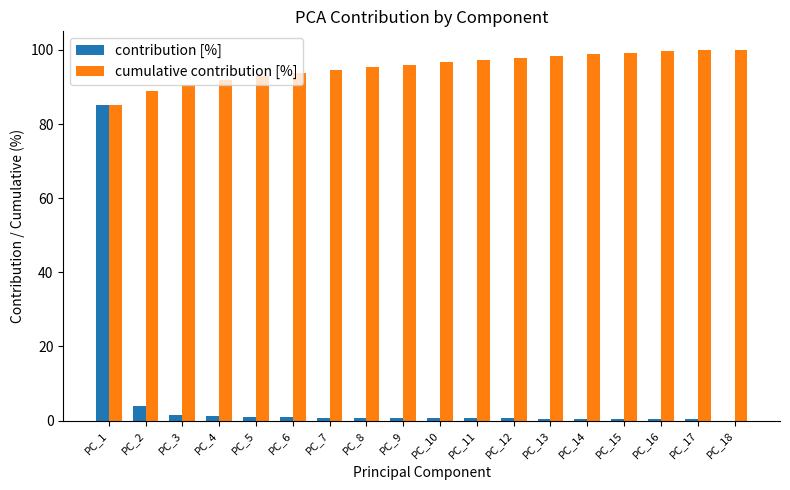

What is the greatest value displayed?

100.0